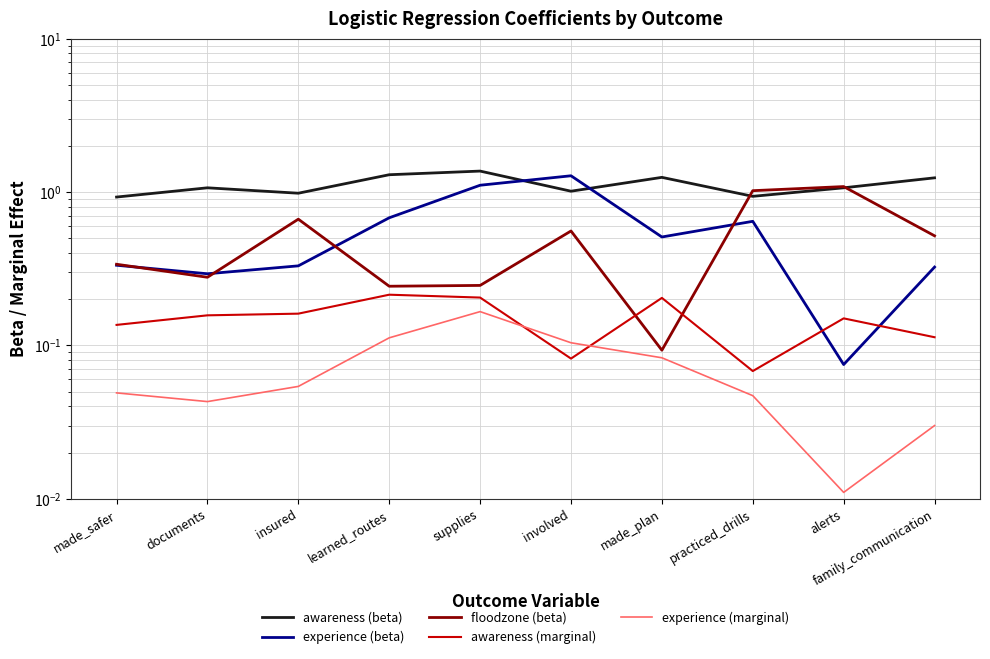

What is the label of the 6th point from the right?

supplies